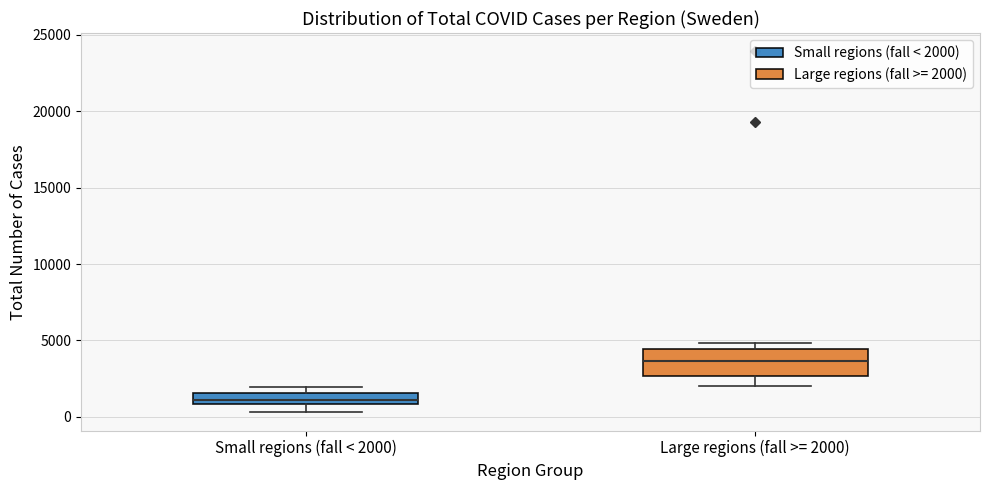

Which box is the tallest, from its lower edge to its upper edge?

Large regions (fall >= 2000)